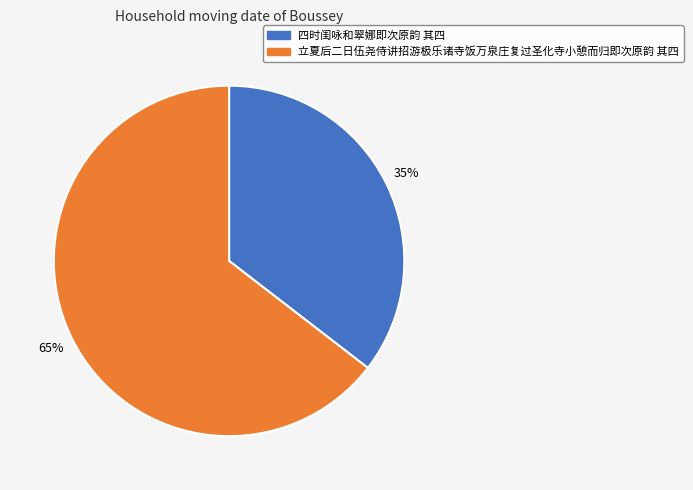

What is the smallest slice in the pie chart?

四时闺咏和翠娜即次原韵 其四